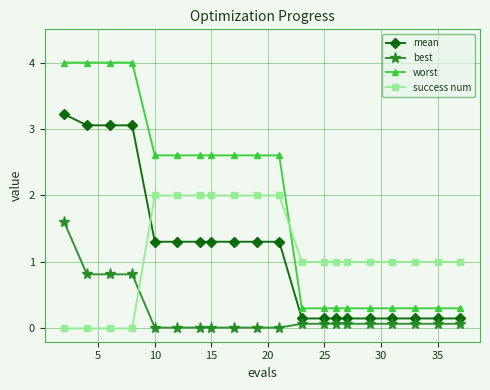

True or false: success num and worst intersect in this chart.

True